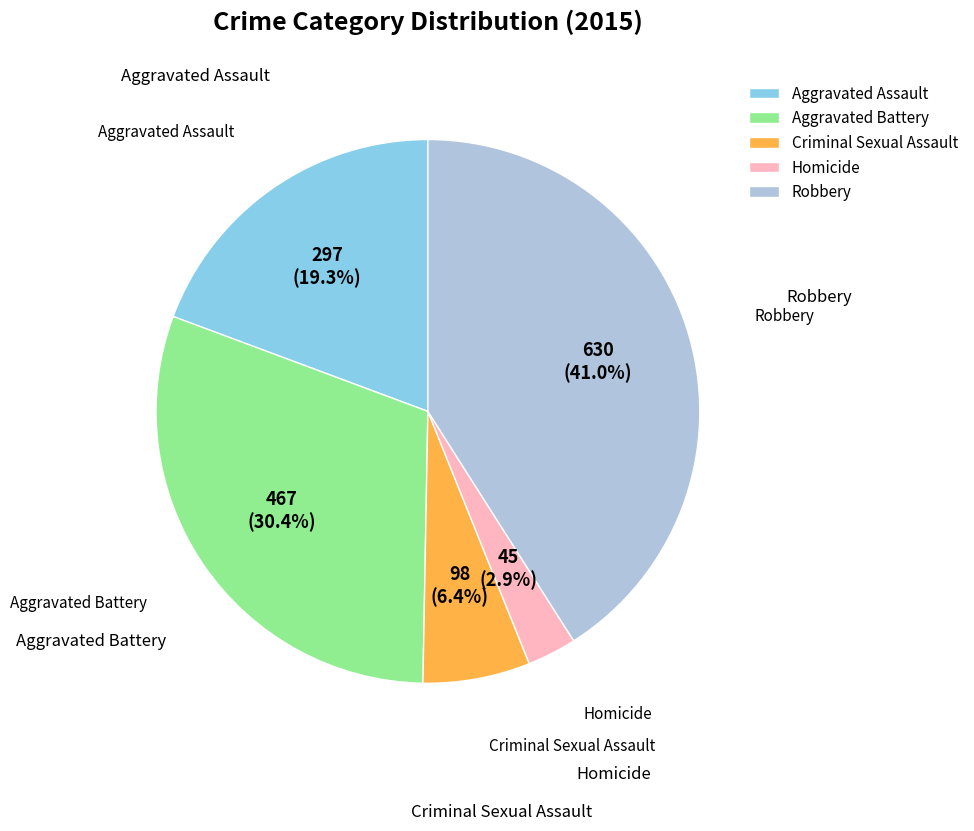

The Criminal Sexual Assault slice represents 6% of the pie. True or false?

True